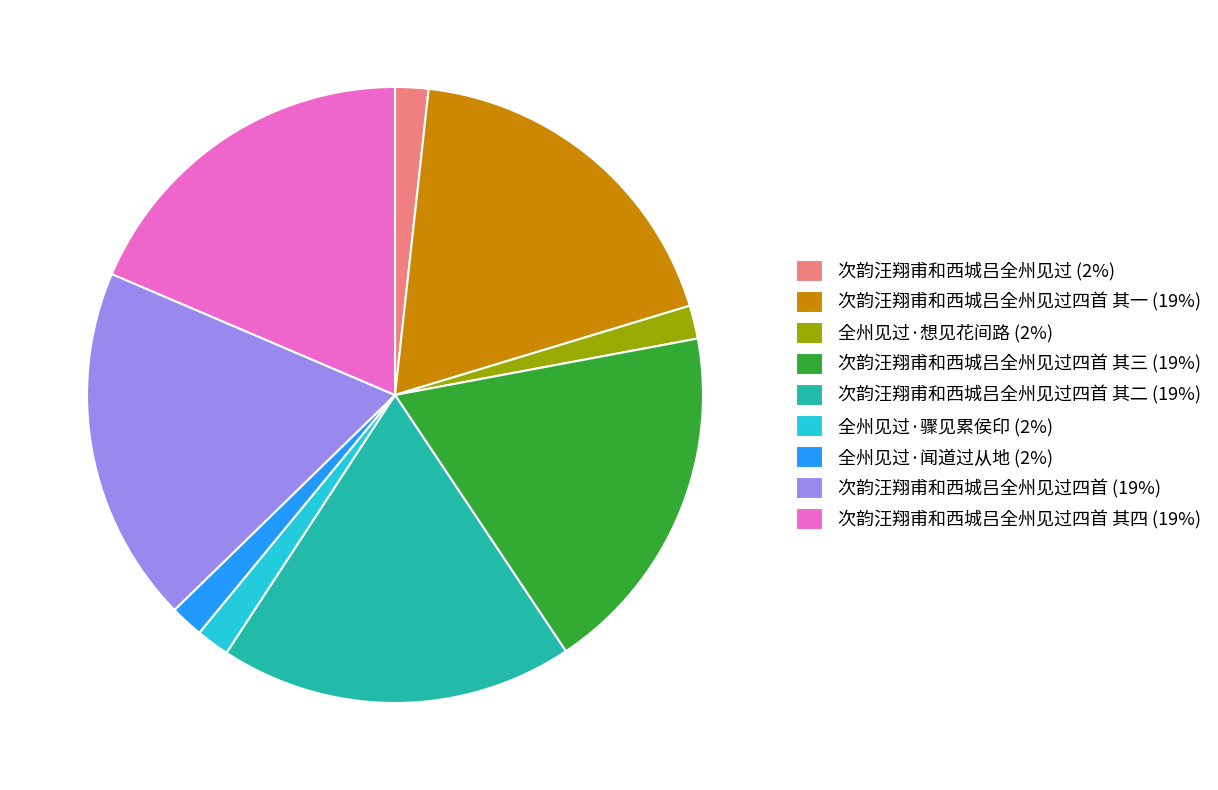

Approximately how many times larger is the value at 次韵汪翔甫和西城吕全州见过四首 其四 (19%) compared to 全州见过·骤见累侯印 (2%)?

10.6